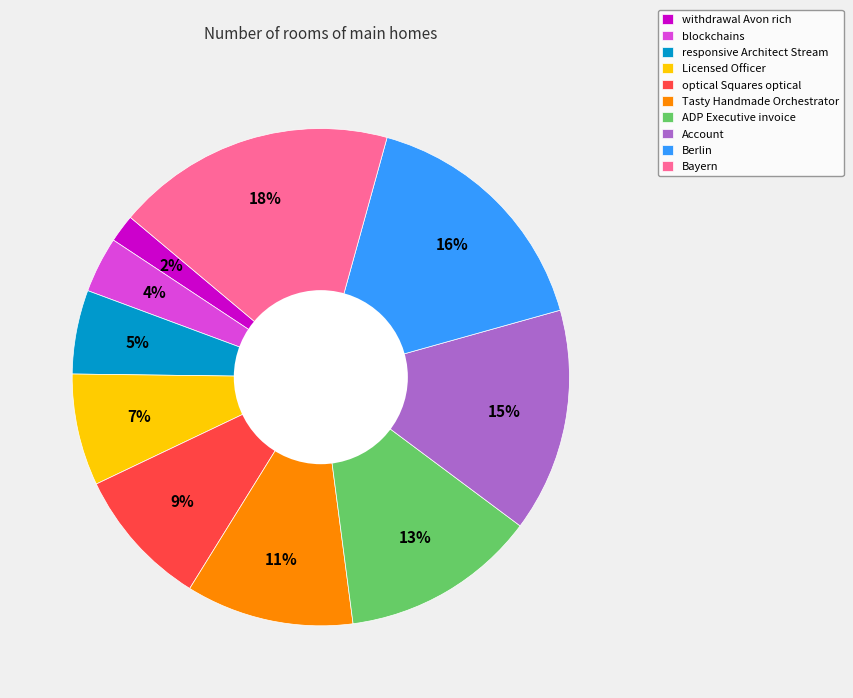

The withdrawal Avon rich slice represents 2% of the pie. True or false?

True